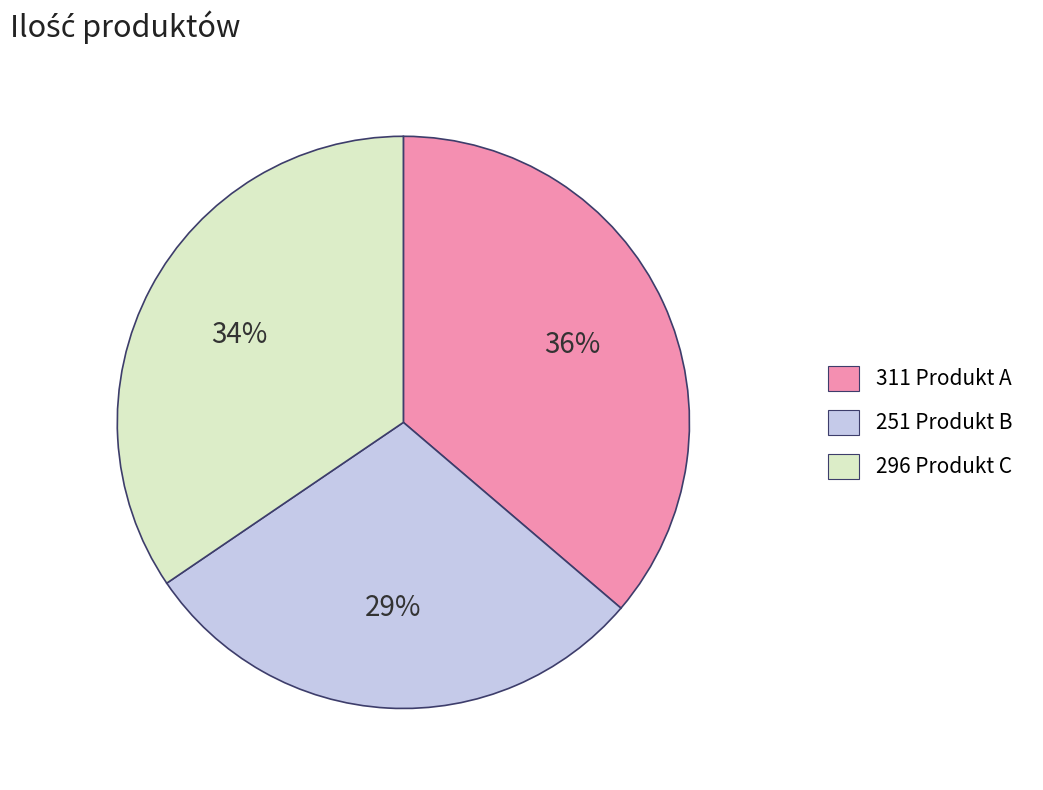

How many segments does this pie chart have?

3